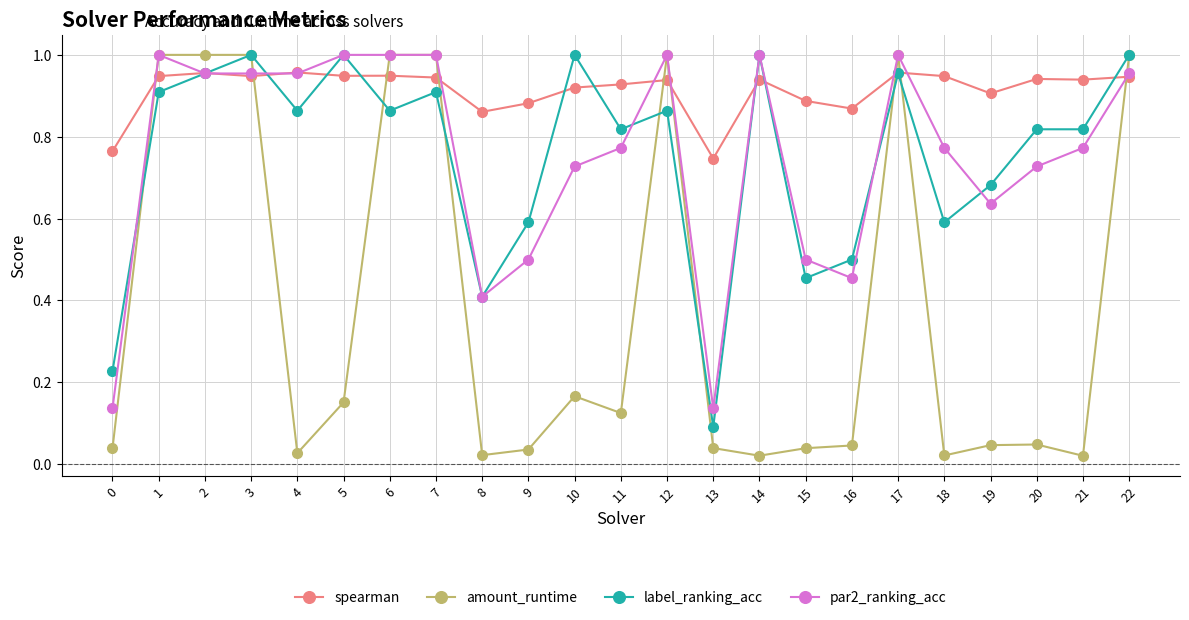

True or false: amount_runtime and spearman cross at least once.

True